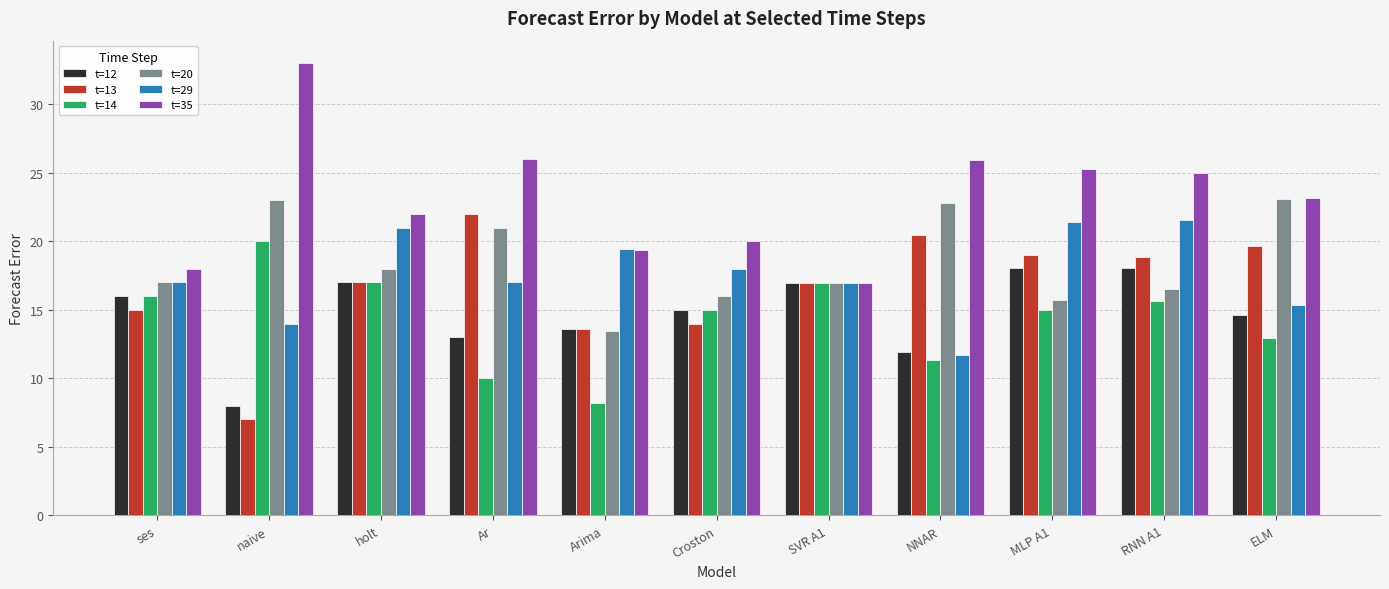

What is the value of the t=14 bar at the 1st from the left?

16.0